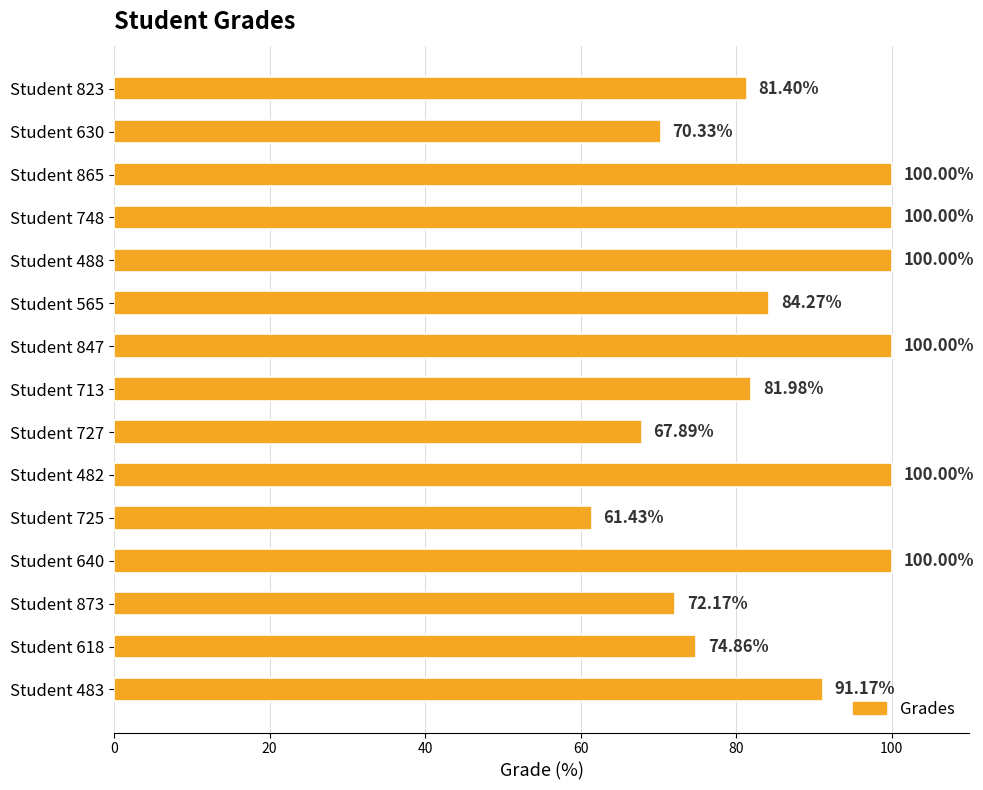

Which label corresponds to the smallest value in the chart?

Student 725